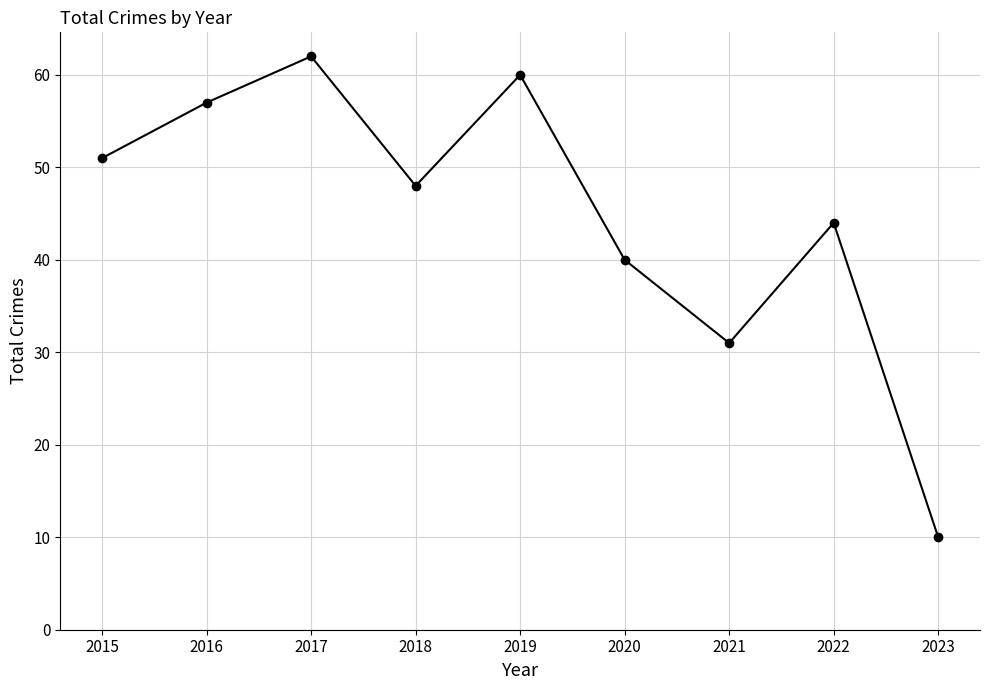

What is the value of the 3rd point from the left?

62